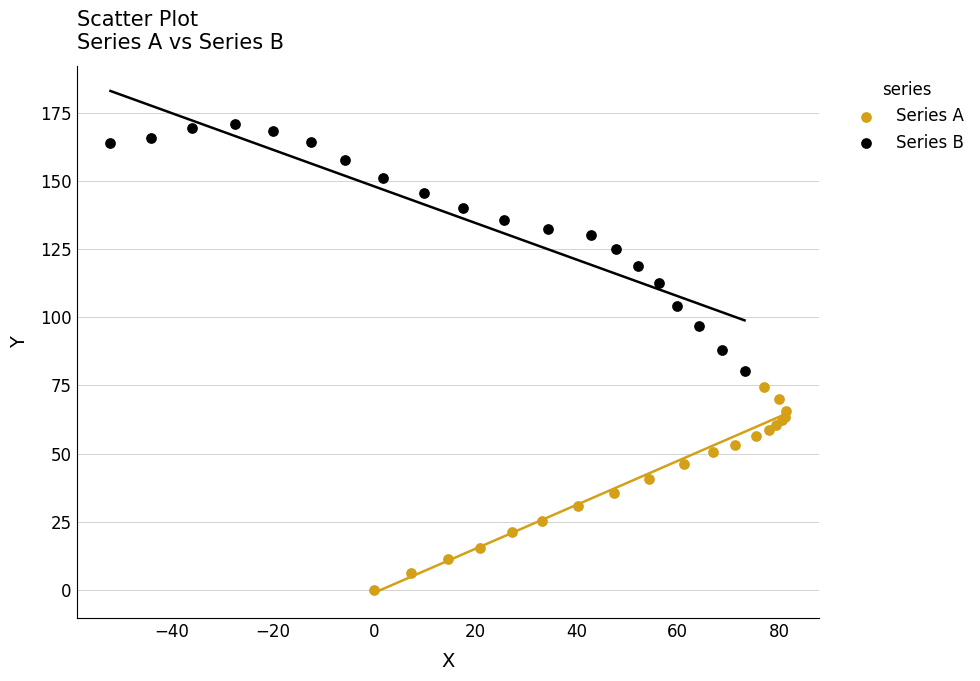

Which series reaches the maximum Y coordinate?

Series B